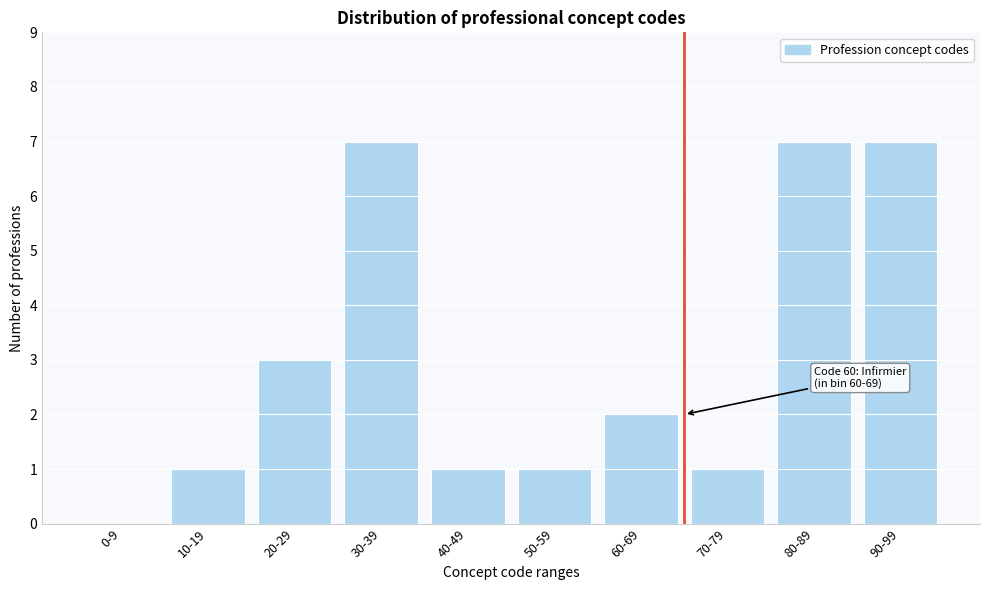

Reading left to right, list all the values displayed in this chart.

0-9=0	10-19=1	20-29=3	30-39=7	40-49=1	50-59=1	60-69=2	70-79=1	80-89=7	90-99=7